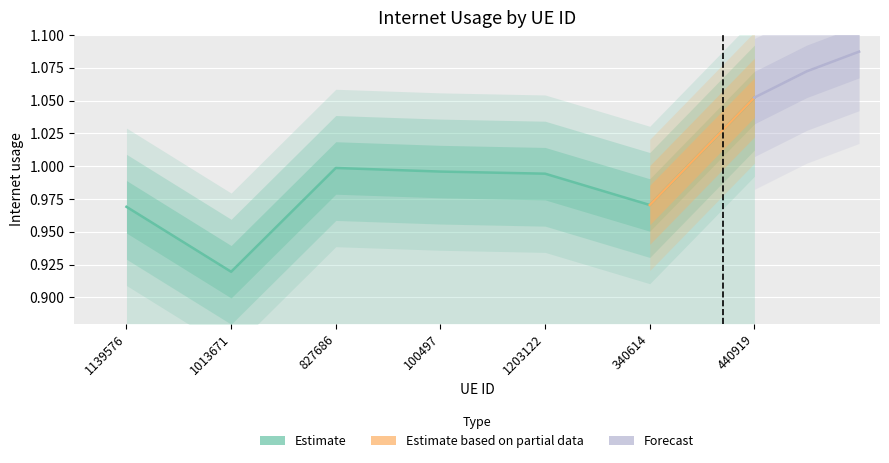

Reading left to right, transcribe all the data shown in this chart.

1139576=1.0	1013671=0.9	827686=1.0	100497=1.0	1203122=1.0	340614=1.0	440919=1.1